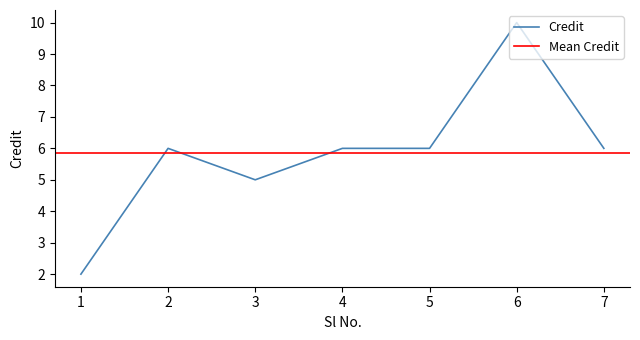

True or false: the data has more than 2 interior local peaks.

False